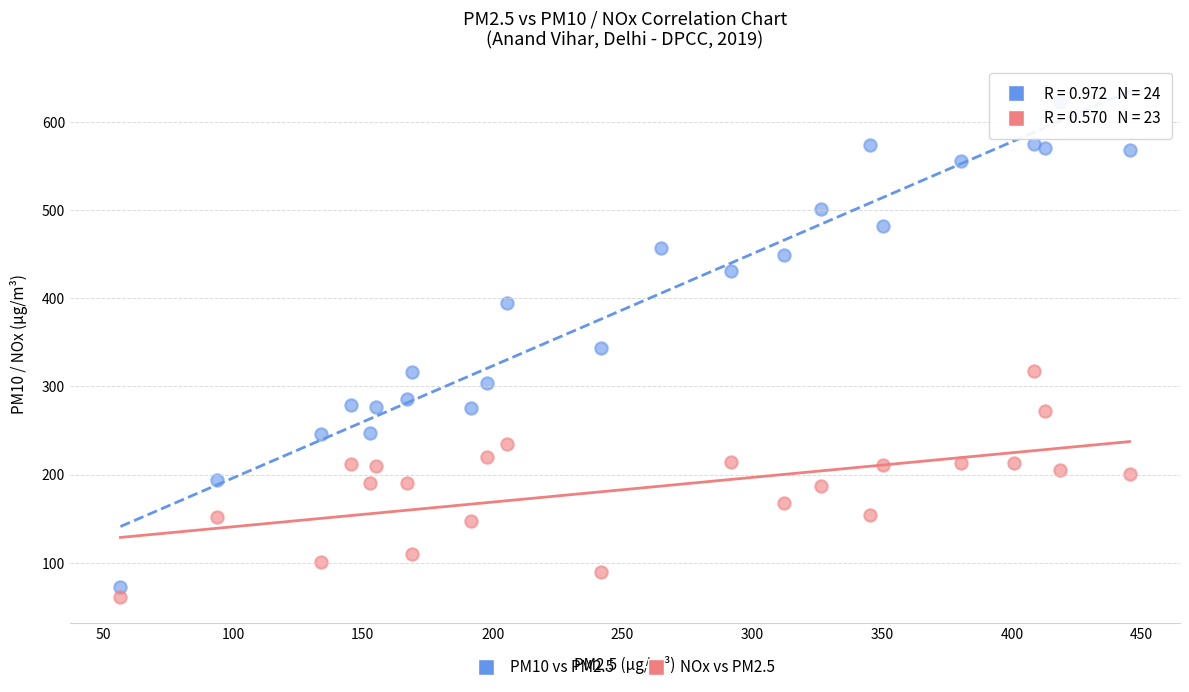

Which series reaches the maximum Y coordinate?

PM10 vs PM2.5